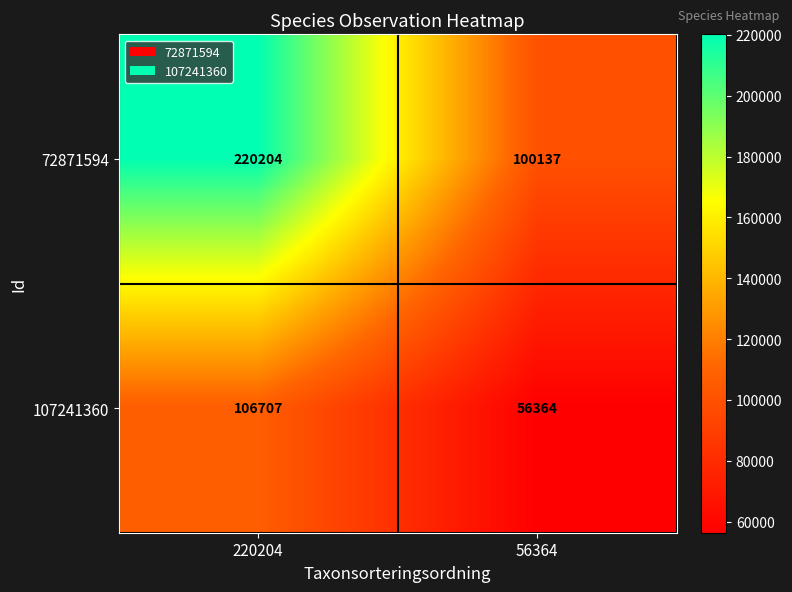

What is the difference between the maximum and minimum values in the 72871594 series?

120067